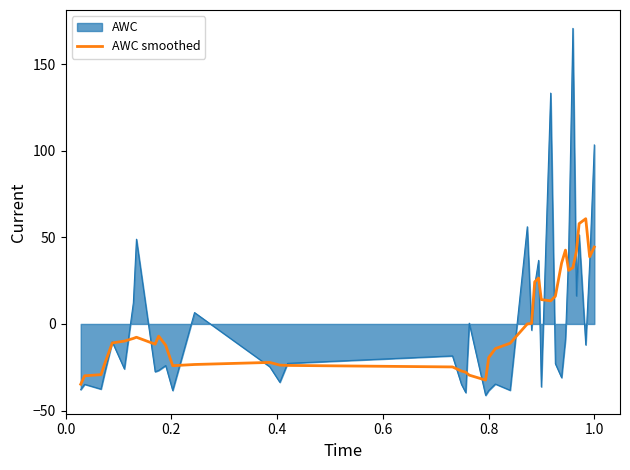

Which series has the largest range (max minus min)?

AWC